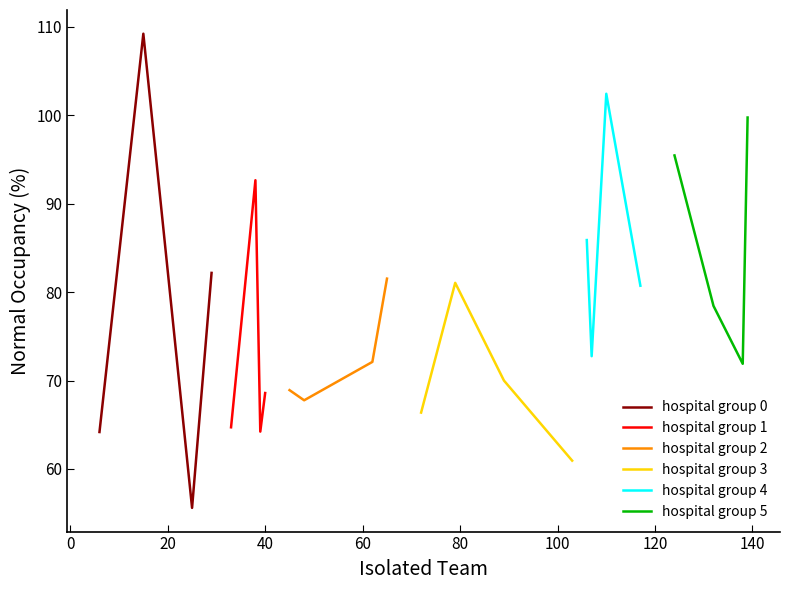

What is the highest value of the hospital group 5 series?

99.7